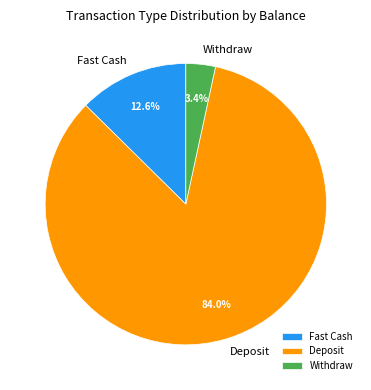

Is there a majority slice in this chart?

Yes